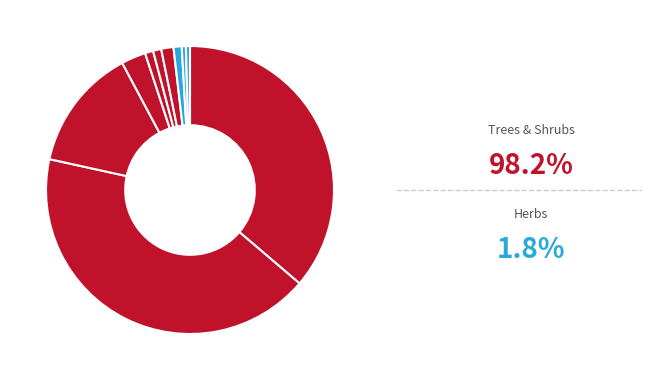

Count the number of slices in the pie.

10